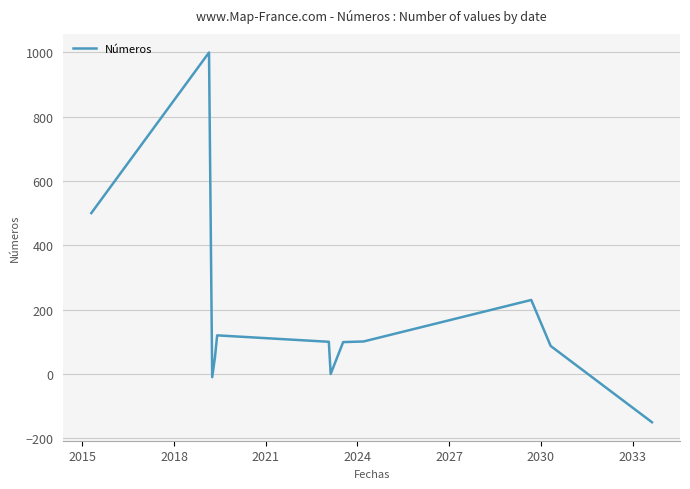

How many values are below 100?

6